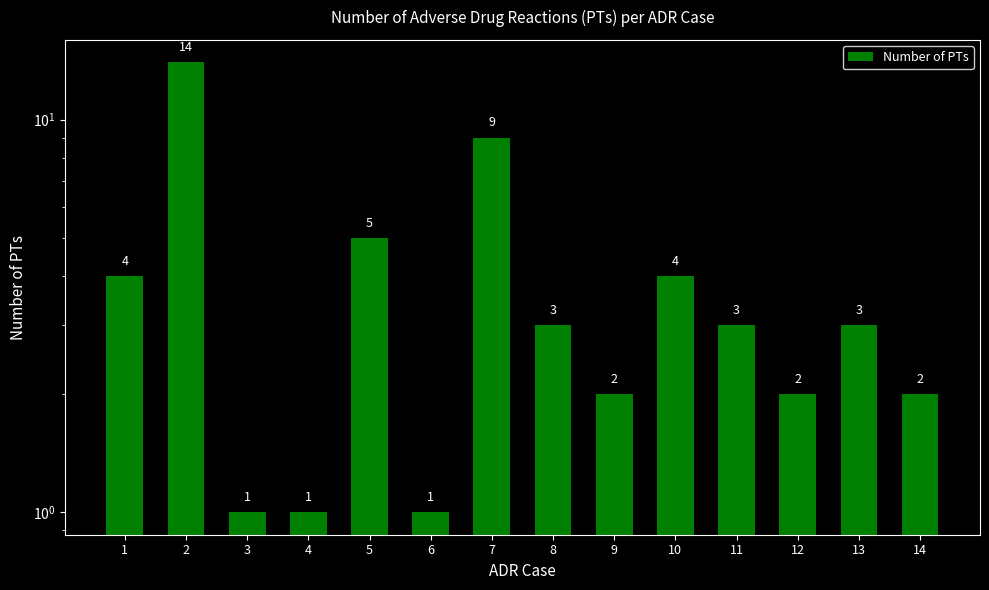

Which label corresponds to the largest value in the chart?

2